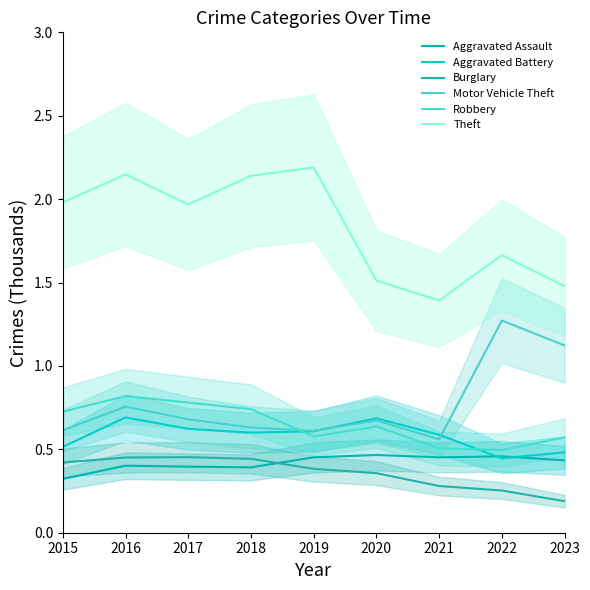

What is the difference between the Aggravated Battery values at 2019 and 2022?

0.2